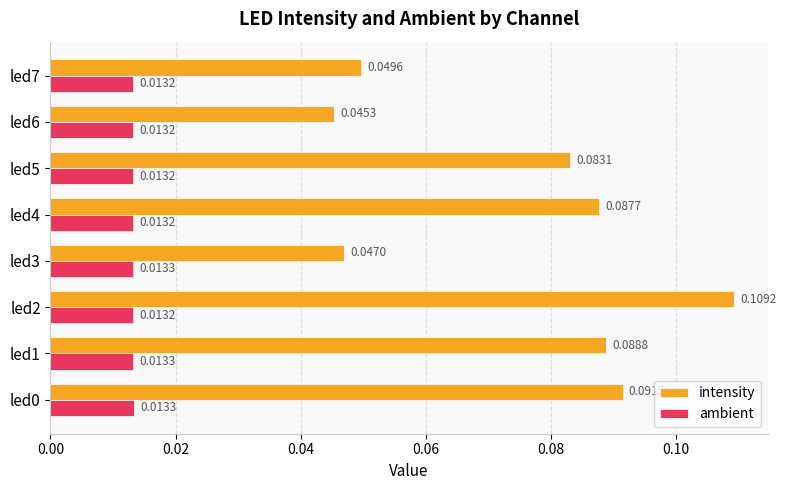

How many data points does each series have?

8